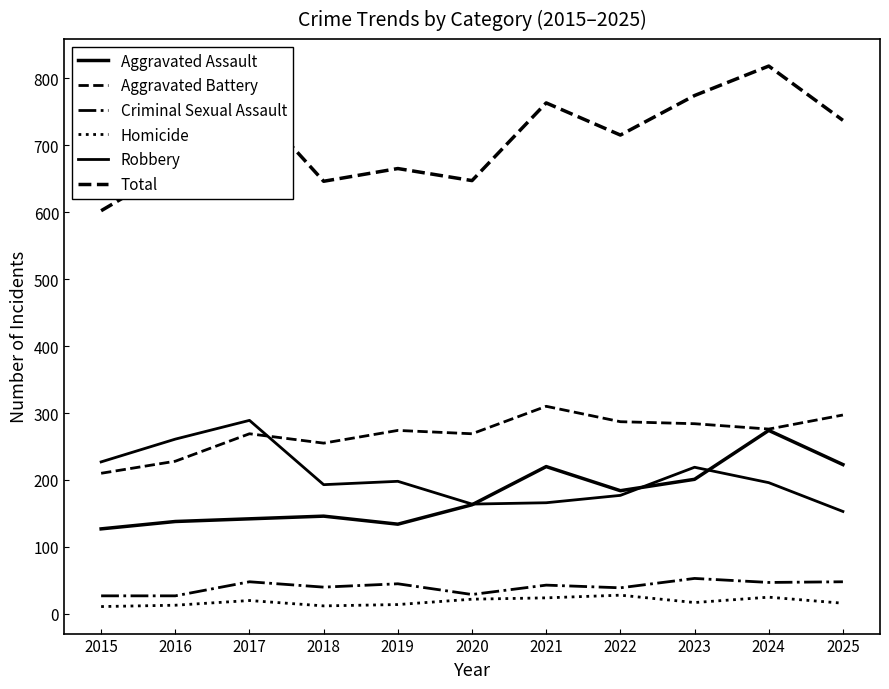

Where does the Robbery series first go above 196?

2015